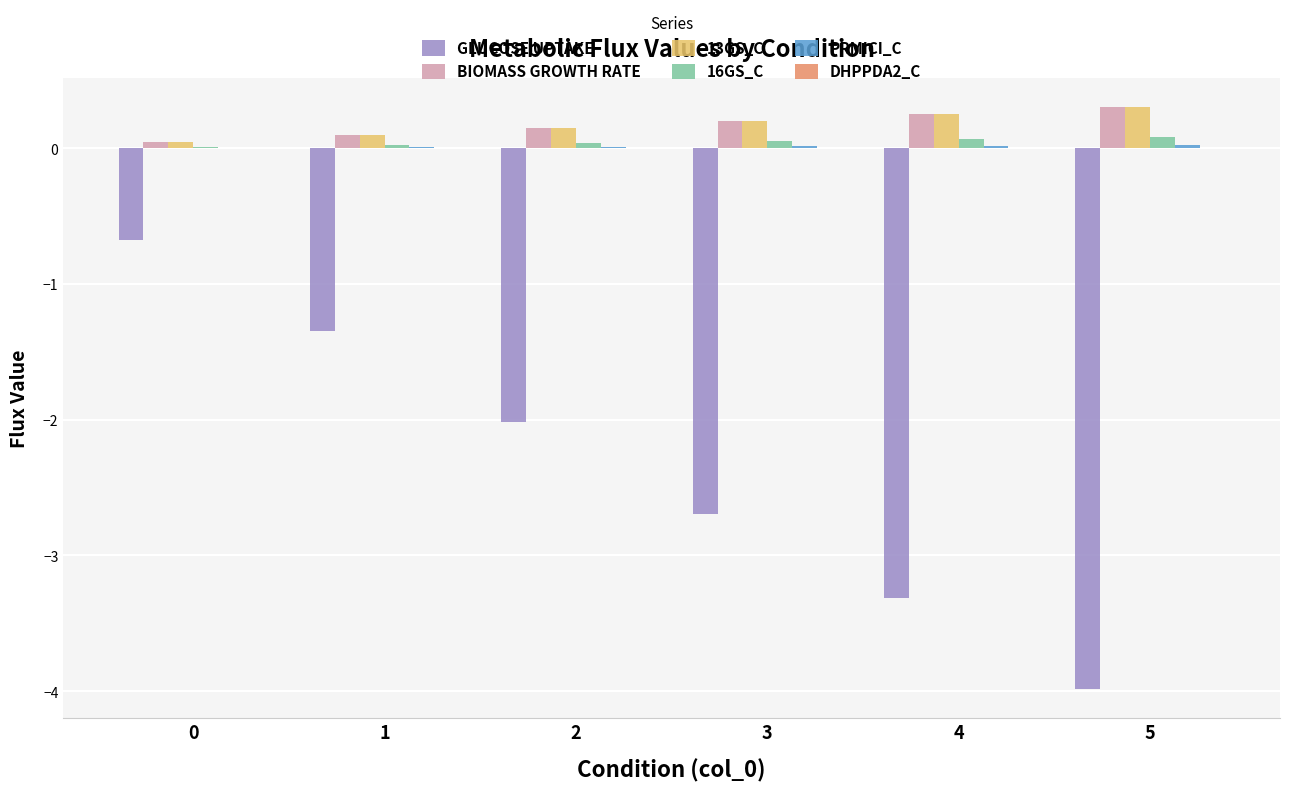

The DHPPDA2_c series shows 0.0 at 2. True or false?

False